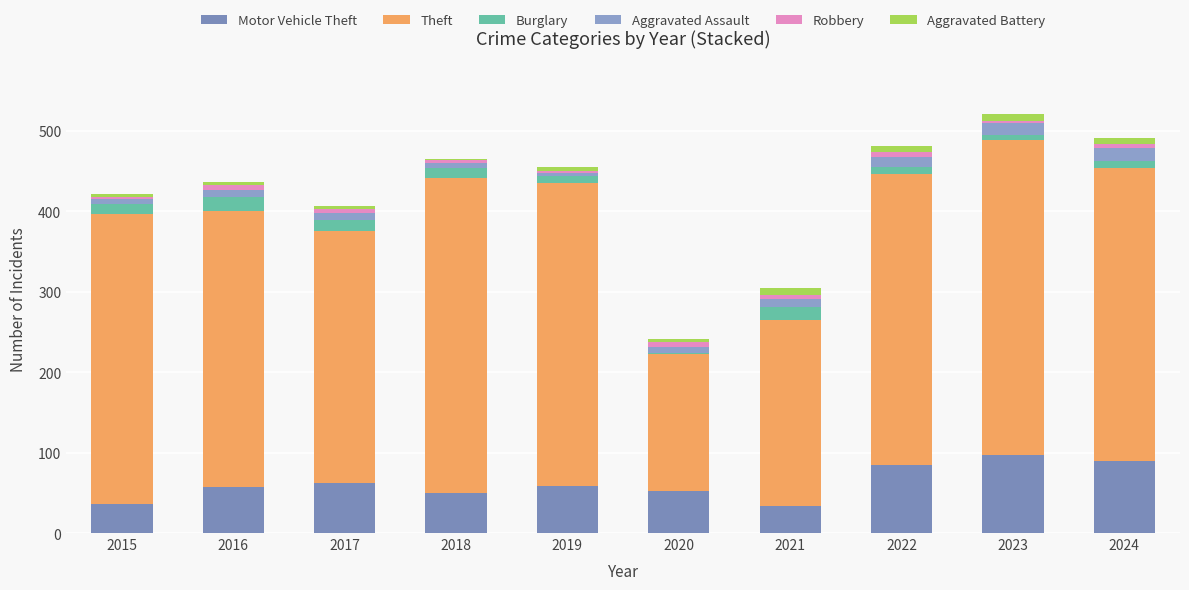

How many series are shown in this chart?

6